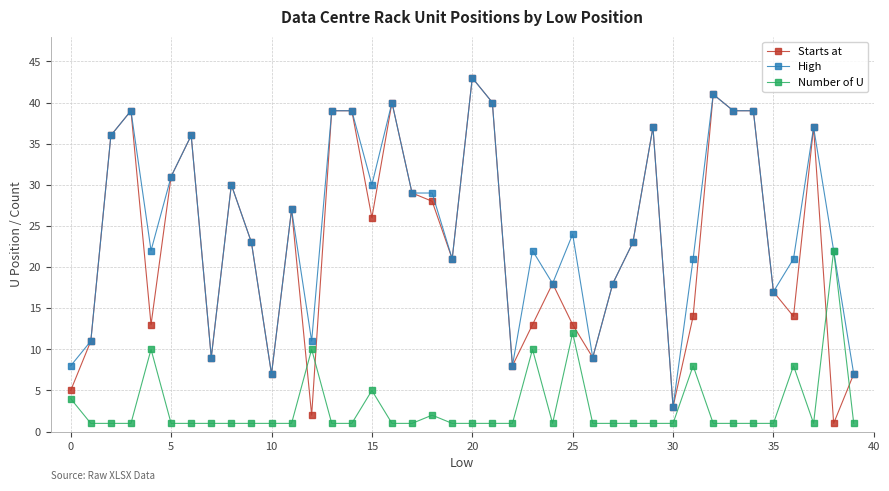

Which series has the largest range (max minus min)?

Starts at